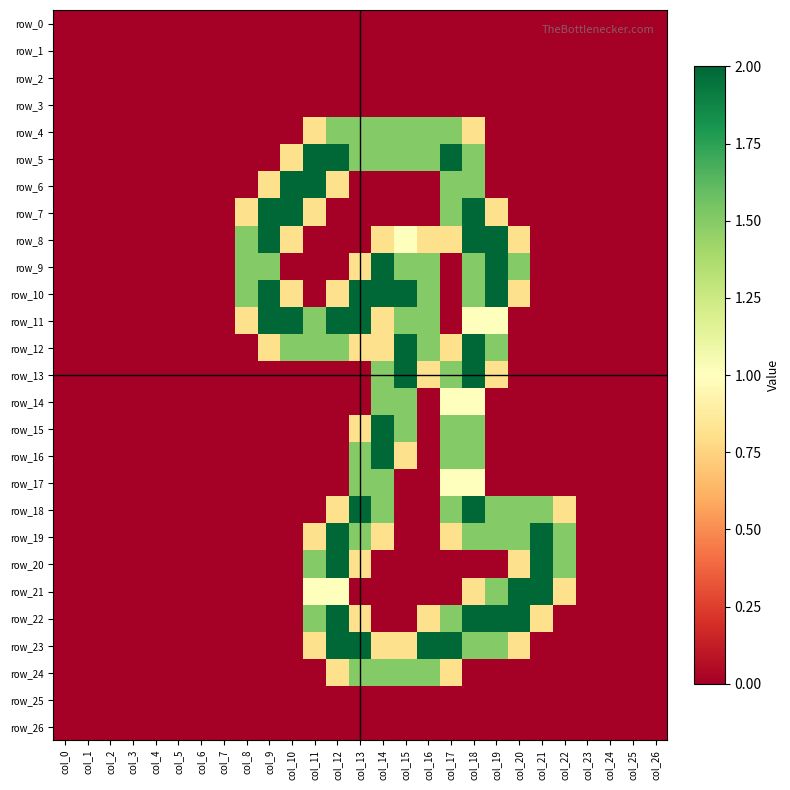

Reading right to left, list all the values displayed in this chart.

row_0: 0.0	0.0	0.0	0.0	0.0	0.0	0.0	0.0	0.0	0.0	0.0	0.0	0.0	0.0	0.0	0.0	0.0	0.0	0.0	0.0	0.0	0.0	0.0	0.0	0.0	0.0	0.0
row_1: 0.0	0.0	0.0	0.0	0.0	0.0	0.0	0.0	0.0	0.0	0.0	0.0	0.0	0.0	0.0	0.0	0.0	0.0	0.0	0.0	0.0	0.0	0.0	0.0	0.0	0.0	0.0
row_2: 0.0	0.0	0.0	0.0	0.0	0.0	0.0	0.0	0.0	0.0	0.0	0.0	0.0	0.0	0.0	0.0	0.0	0.0	0.0	0.0	0.0	0.0	0.0	0.0	0.0	0.0	0.0
row_3: 0.0	0.0	0.0	0.0	0.0	0.0	0.0	0.0	0.0	0.0	0.0	0.0	0.0	0.0	0.0	0.0	0.0	0.0	0.0	0.0	0.0	0.0	0.0	0.0	0.0	0.0	0.0
row_4: 0.0	0.0	0.0	0.0	0.0	0.0	0.0	0.0	0.8	1.5	1.5	1.5	1.5	1.5	1.5	0.8	0.0	0.0	0.0	0.0	0.0	0.0	0.0	0.0	0.0	0.0	0.0
row_5: 0.0	0.0	0.0	0.0	0.0	0.0	0.0	0.0	1.5	2.0	1.5	1.5	1.5	1.5	2.0	2.0	0.8	0.0	0.0	0.0	0.0	0.0	0.0	0.0	0.0	0.0	0.0
row_6: 0.0	0.0	0.0	0.0	0.0	0.0	0.0	0.0	1.5	1.5	0.0	0.0	0.0	0.0	0.8	2.0	2.0	0.8	0.0	0.0	0.0	0.0	0.0	0.0	0.0	0.0	0.0
row_7: 0.0	0.0	0.0	0.0	0.0	0.0	0.0	0.8	2.0	1.5	0.0	0.0	0.0	0.0	0.0	0.8	2.0	2.0	0.8	0.0	0.0	0.0	0.0	0.0	0.0	0.0	0.0
row_8: 0.0	0.0	0.0	0.0	0.0	0.0	0.8	2.0	2.0	0.8	0.8	1.0	0.8	0.0	0.0	0.0	0.8	2.0	1.5	0.0	0.0	0.0	0.0	0.0	0.0	0.0	0.0
row_9: 0.0	0.0	0.0	0.0	0.0	0.0	1.5	2.0	1.5	0.0	1.5	1.5	2.0	0.8	0.0	0.0	0.0	1.5	1.5	0.0	0.0	0.0	0.0	0.0	0.0	0.0	0.0
row_10: 0.0	0.0	0.0	0.0	0.0	0.0	0.8	2.0	1.5	0.0	1.5	2.0	2.0	2.0	0.8	0.0	0.8	2.0	1.5	0.0	0.0	0.0	0.0	0.0	0.0	0.0	0.0
row_11: 0.0	0.0	0.0	0.0	0.0	0.0	0.0	1.0	1.0	0.0	1.5	1.5	0.8	2.0	2.0	1.5	2.0	2.0	0.8	0.0	0.0	0.0	0.0	0.0	0.0	0.0	0.0
row_12: 0.0	0.0	0.0	0.0	0.0	0.0	0.0	1.5	2.0	0.8	1.5	2.0	0.8	0.8	1.5	1.5	1.5	0.8	0.0	0.0	0.0	0.0	0.0	0.0	0.0	0.0	0.0
row_13: 0.0	0.0	0.0	0.0	0.0	0.0	0.0	0.8	2.0	1.5	0.8	2.0	1.5	0.0	0.0	0.0	0.0	0.0	0.0	0.0	0.0	0.0	0.0	0.0	0.0	0.0	0.0
row_14: 0.0	0.0	0.0	0.0	0.0	0.0	0.0	0.0	1.0	1.0	0.0	1.5	1.5	0.0	0.0	0.0	0.0	0.0	0.0	0.0	0.0	0.0	0.0	0.0	0.0	0.0	0.0
row_15: 0.0	0.0	0.0	0.0	0.0	0.0	0.0	0.0	1.5	1.5	0.0	1.5	2.0	0.8	0.0	0.0	0.0	0.0	0.0	0.0	0.0	0.0	0.0	0.0	0.0	0.0	0.0
row_16: 0.0	0.0	0.0	0.0	0.0	0.0	0.0	0.0	1.5	1.5	0.0	0.8	2.0	1.5	0.0	0.0	0.0	0.0	0.0	0.0	0.0	0.0	0.0	0.0	0.0	0.0	0.0
row_17: 0.0	0.0	0.0	0.0	0.0	0.0	0.0	0.0	1.0	1.0	0.0	0.0	1.5	1.5	0.0	0.0	0.0	0.0	0.0	0.0	0.0	0.0	0.0	0.0	0.0	0.0	0.0
row_18: 0.0	0.0	0.0	0.0	0.8	1.5	1.5	1.5	2.0	1.5	0.0	0.0	1.5	2.0	0.8	0.0	0.0	0.0	0.0	0.0	0.0	0.0	0.0	0.0	0.0	0.0	0.0
row_19: 0.0	0.0	0.0	0.0	1.5	2.0	1.5	1.5	1.5	0.8	0.0	0.0	0.8	1.5	2.0	0.8	0.0	0.0	0.0	0.0	0.0	0.0	0.0	0.0	0.0	0.0	0.0
row_20: 0.0	0.0	0.0	0.0	1.5	2.0	0.8	0.0	0.0	0.0	0.0	0.0	0.0	0.8	2.0	1.5	0.0	0.0	0.0	0.0	0.0	0.0	0.0	0.0	0.0	0.0	0.0
row_21: 0.0	0.0	0.0	0.0	0.8	2.0	2.0	1.5	0.8	0.0	0.0	0.0	0.0	0.0	1.0	1.0	0.0	0.0	0.0	0.0	0.0	0.0	0.0	0.0	0.0	0.0	0.0
row_22: 0.0	0.0	0.0	0.0	0.0	0.8	2.0	2.0	2.0	1.5	0.8	0.0	0.0	0.8	2.0	1.5	0.0	0.0	0.0	0.0	0.0	0.0	0.0	0.0	0.0	0.0	0.0
row_23: 0.0	0.0	0.0	0.0	0.0	0.0	0.8	1.5	1.5	2.0	2.0	0.8	0.8	2.0	2.0	0.8	0.0	0.0	0.0	0.0	0.0	0.0	0.0	0.0	0.0	0.0	0.0
row_24: 0.0	0.0	0.0	0.0	0.0	0.0	0.0	0.0	0.0	0.8	1.5	1.5	1.5	1.5	0.8	0.0	0.0	0.0	0.0	0.0	0.0	0.0	0.0	0.0	0.0	0.0	0.0
row_25: 0.0	0.0	0.0	0.0	0.0	0.0	0.0	0.0	0.0	0.0	0.0	0.0	0.0	0.0	0.0	0.0	0.0	0.0	0.0	0.0	0.0	0.0	0.0	0.0	0.0	0.0	0.0
row_26: 0.0	0.0	0.0	0.0	0.0	0.0	0.0	0.0	0.0	0.0	0.0	0.0	0.0	0.0	0.0	0.0	0.0	0.0	0.0	0.0	0.0	0.0	0.0	0.0	0.0	0.0	0.0